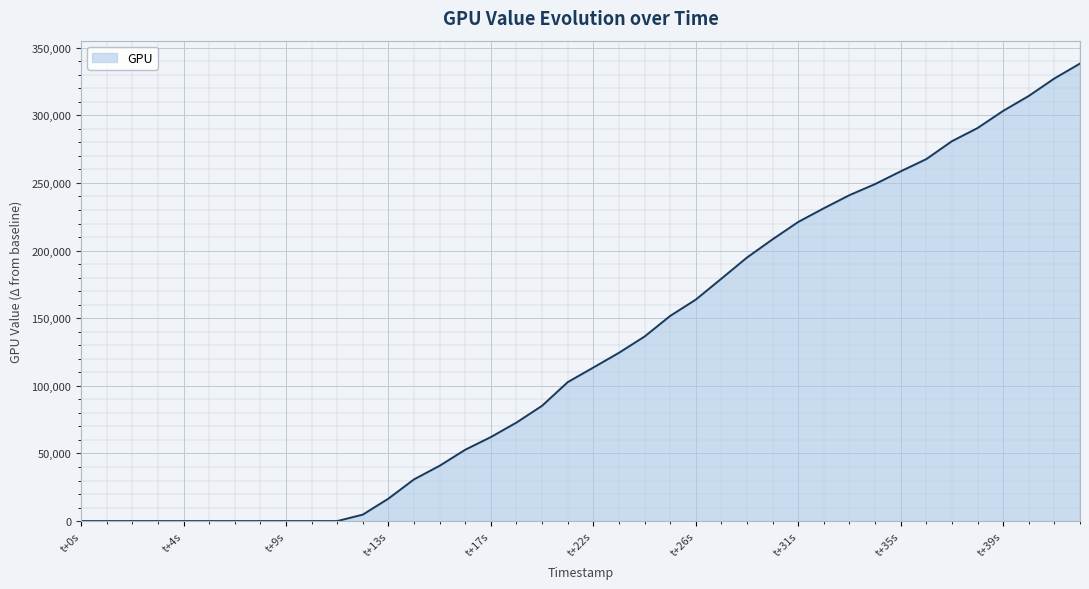

What is the maximum value shown in the chart?

338293